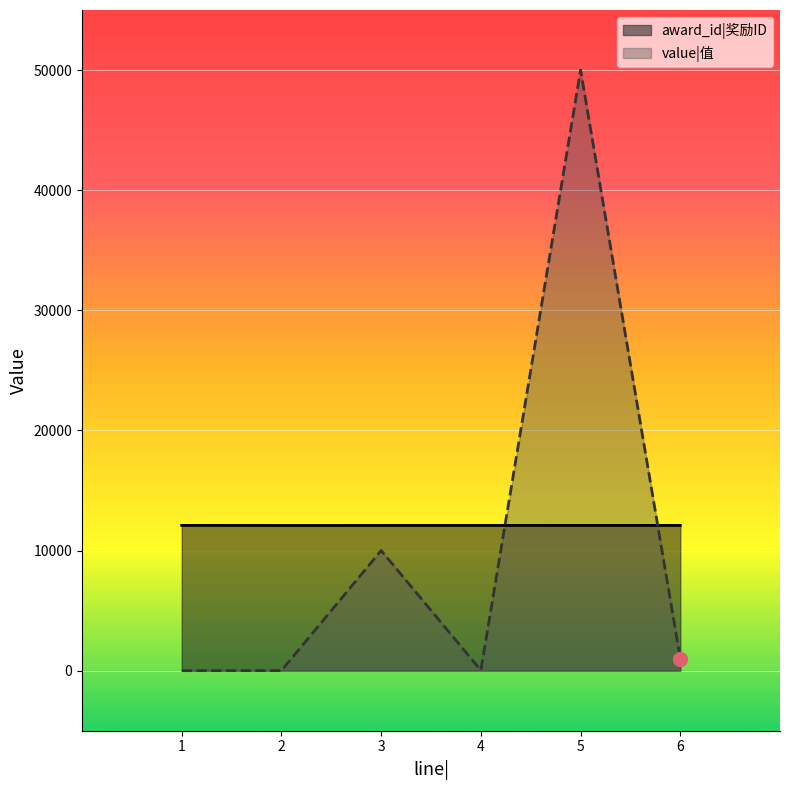

What are all the series names shown in the legend?

award_id|奖励ID, value|值